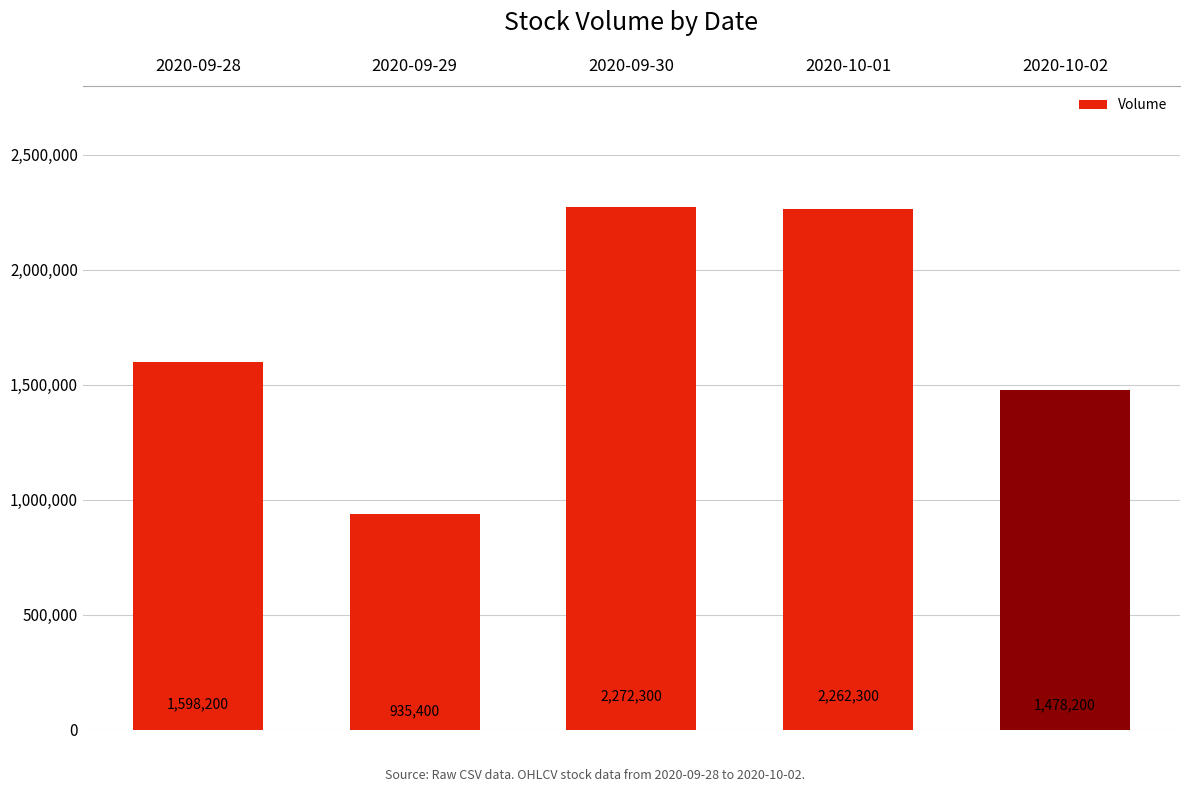

Count the number of data series in this chart.

1